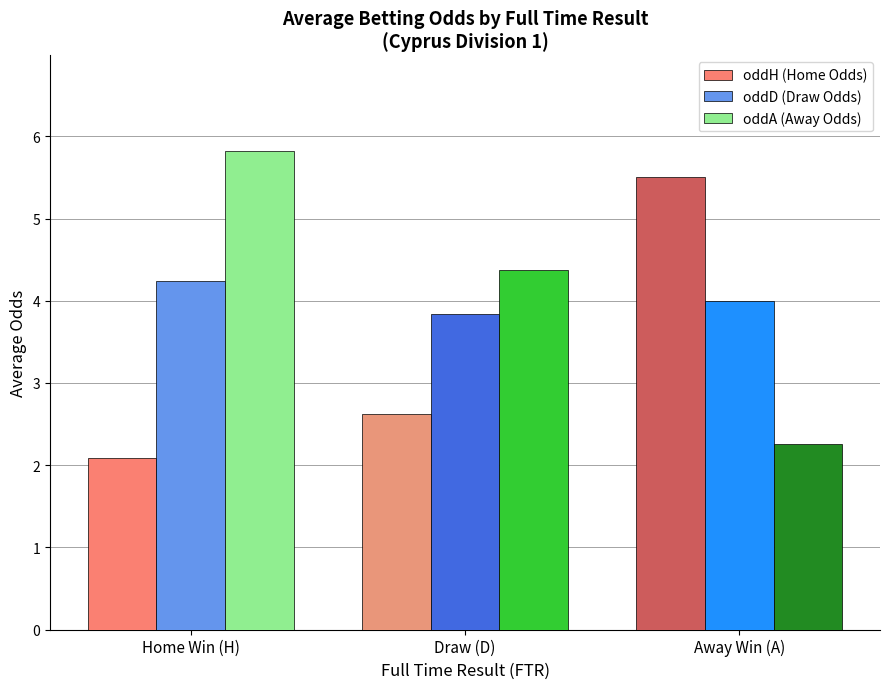

What is the value of the oddA (Away Odds) bar at the 3rd from the left?

2.3